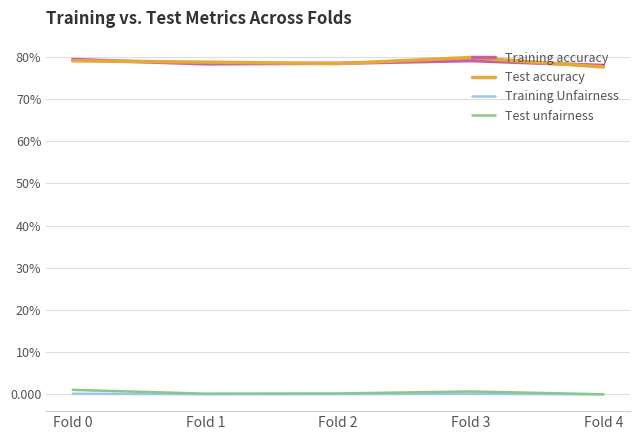

Reading left to right, what are all the values shown in this chart?

Training accuracy: 0.8	0.8	0.8	0.8	0.8
Test accuracy: 0.8	0.8	0.8	0.8	0.8
Training Unfairness: 0.0	0.0	0.0	0.0	0.0
Test unfairness: 0.0	0.0	0.0	0.0	0.0